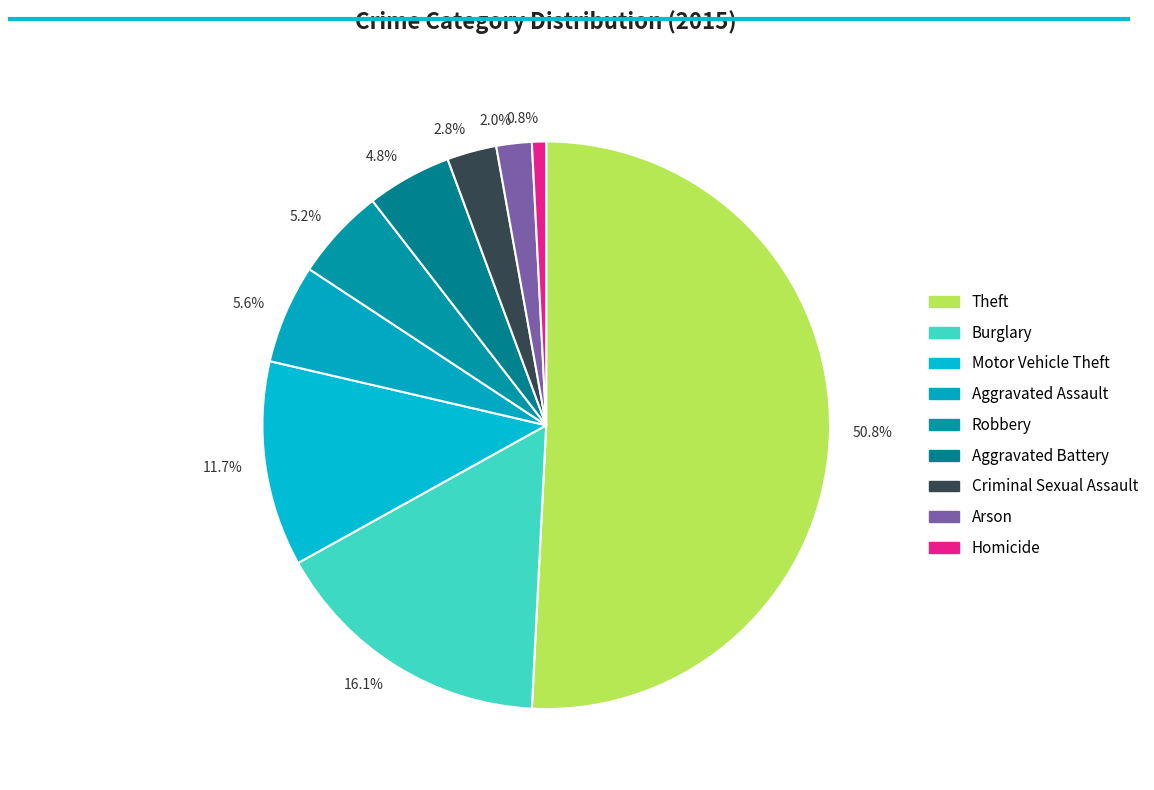

Between 0.8% and 5.6%, which is larger?

5.6%